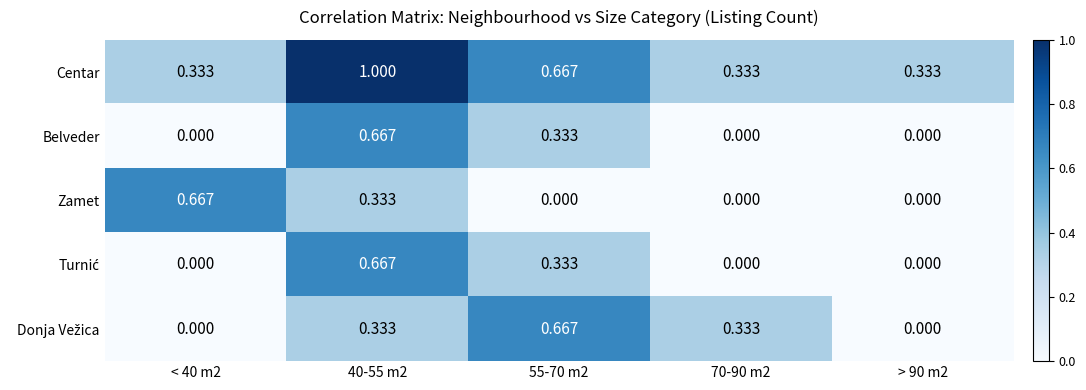

Which series has the largest total across all categories?

Centar